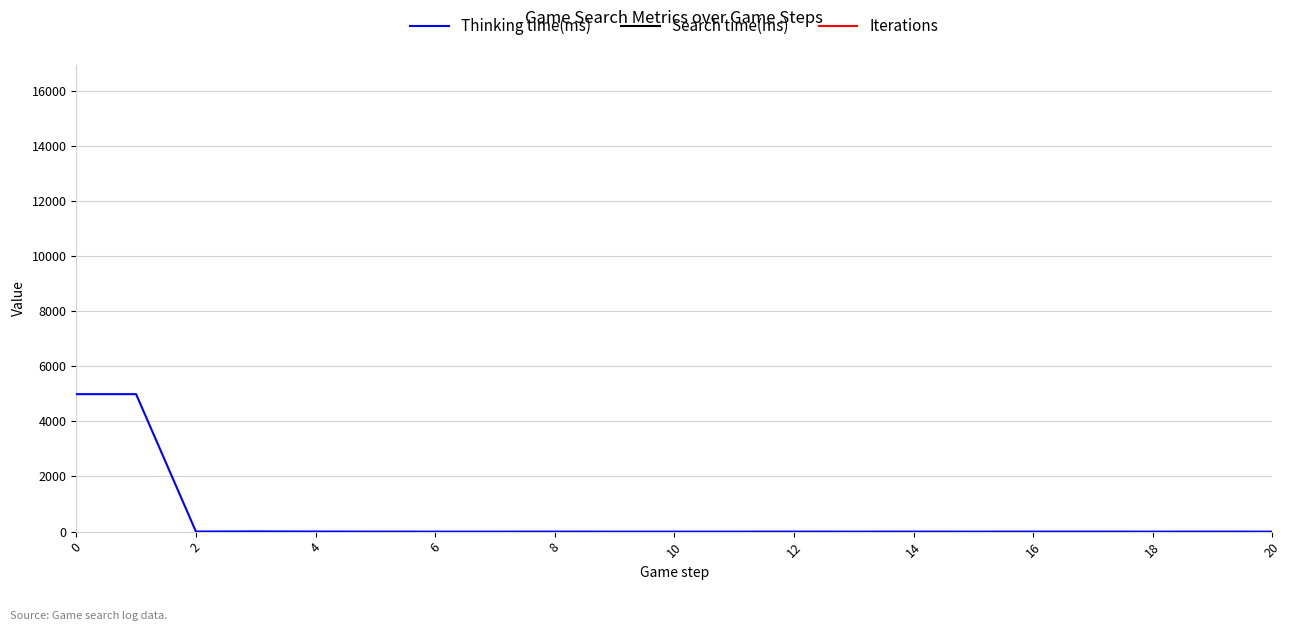

True or false: Iterations has more than 0 points higher than both neighbors.

False